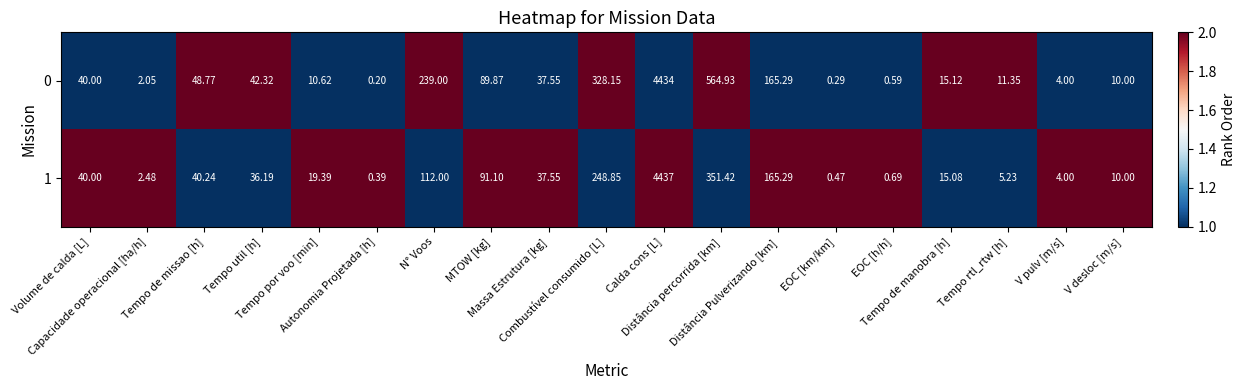

How many distinct data groups are displayed?

2